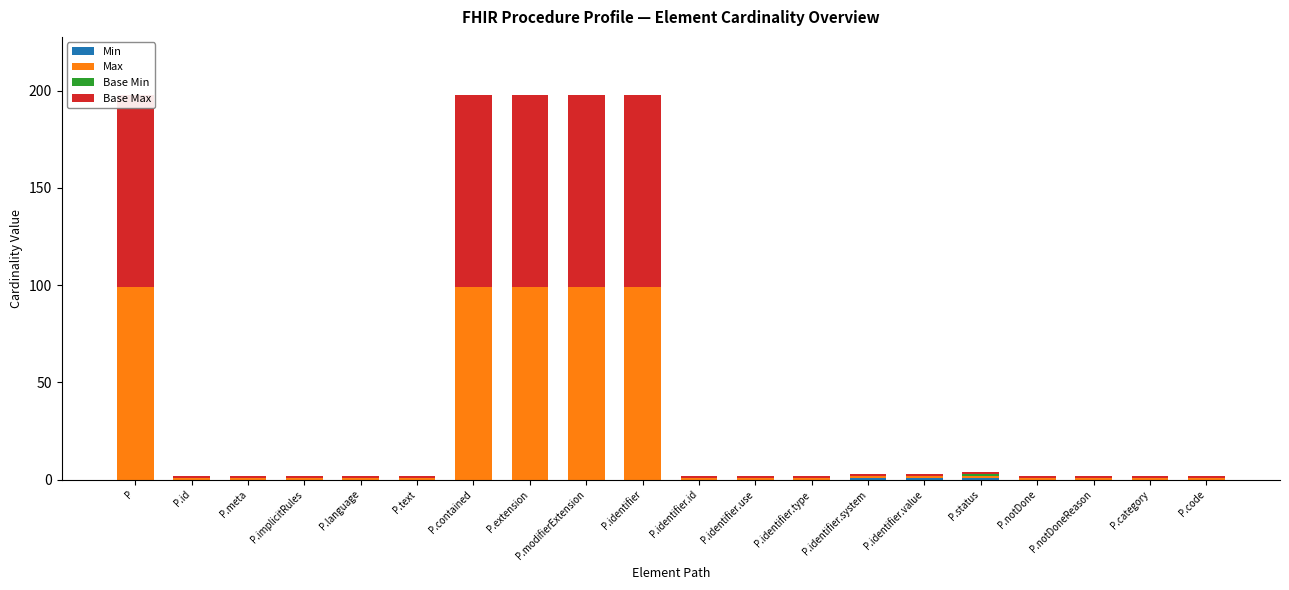

What is the minimum value for Base Max?

1